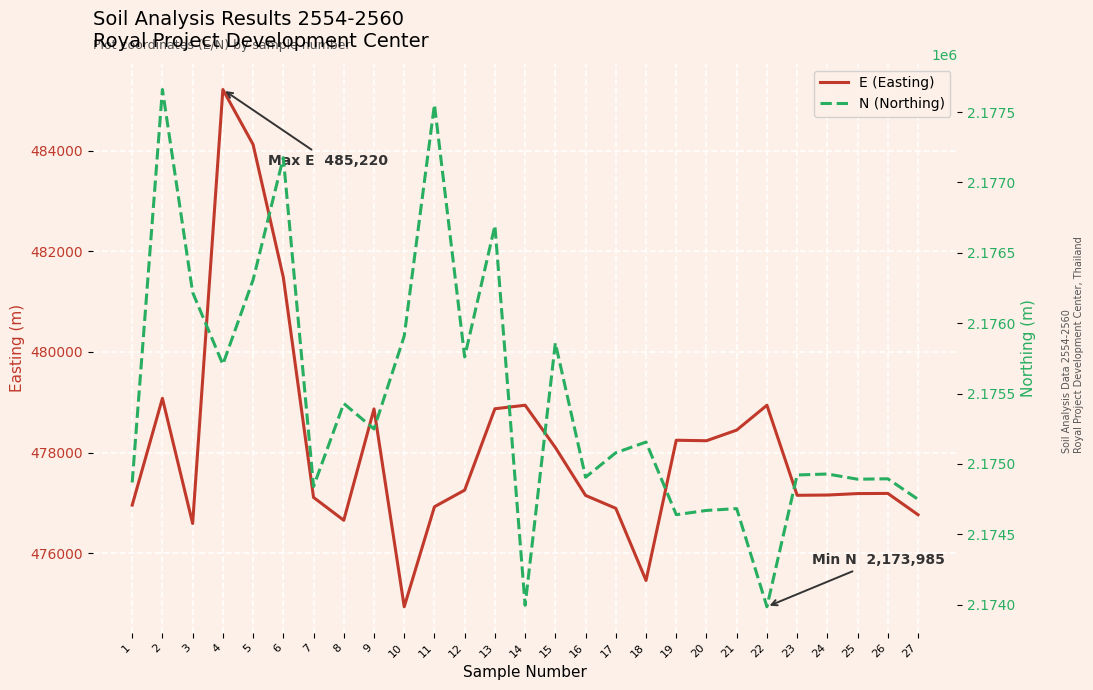

At which label does N (Northing) reach its minimum?

22